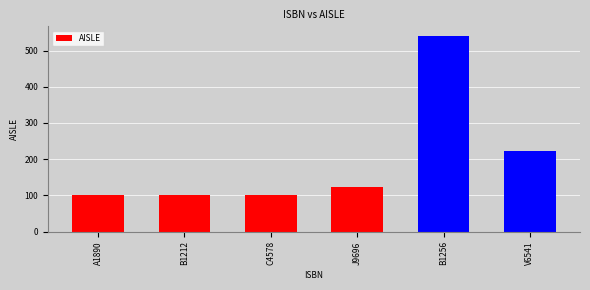

Are the bars grouped side by side (vs. stacked)?

No